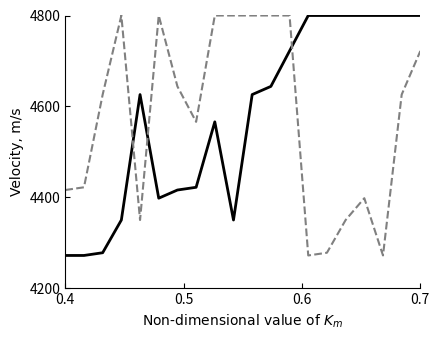

What is the smallest value displayed?

4272